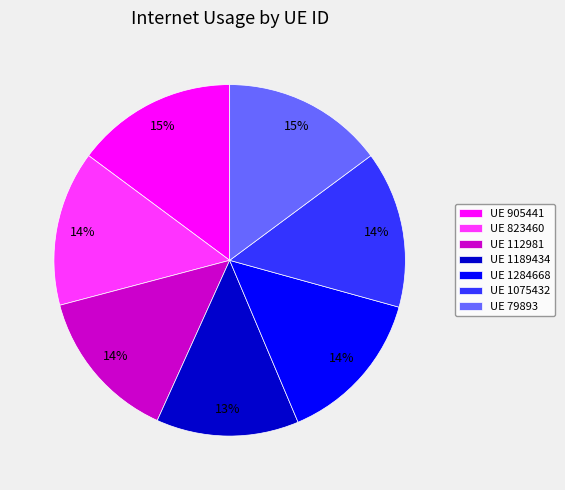

Count the number of slices in the pie.

7